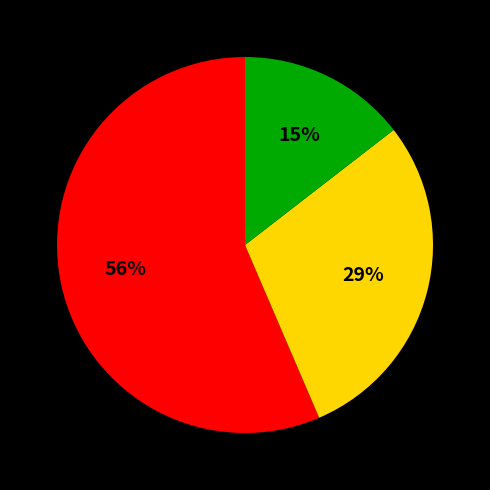

Is there a majority slice in this chart?

Yes